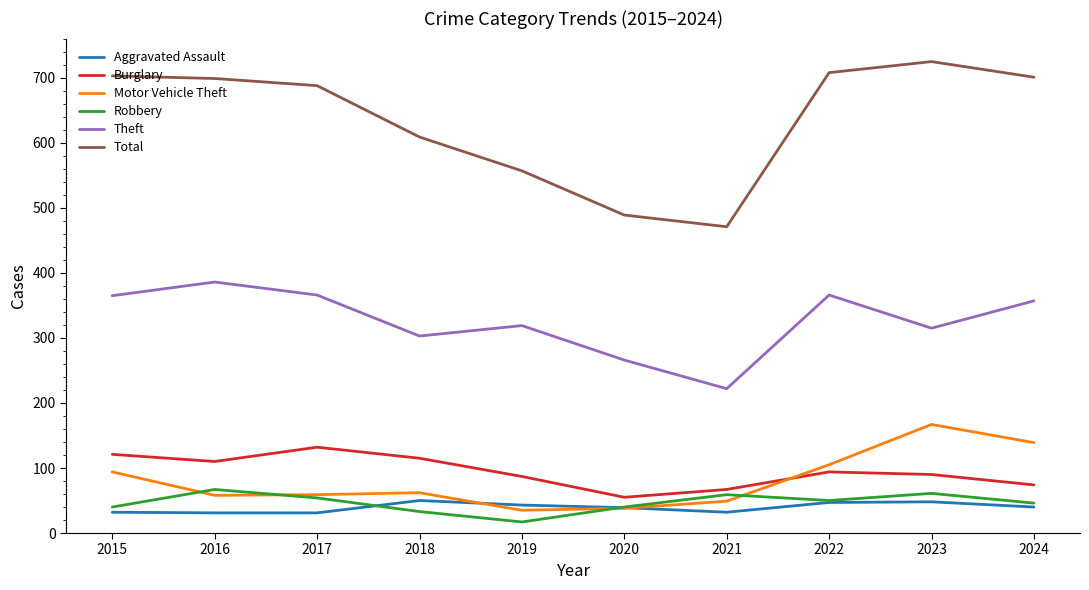

Where do Burglary and Motor Vehicle Theft first cross each other?

2021 and 2022